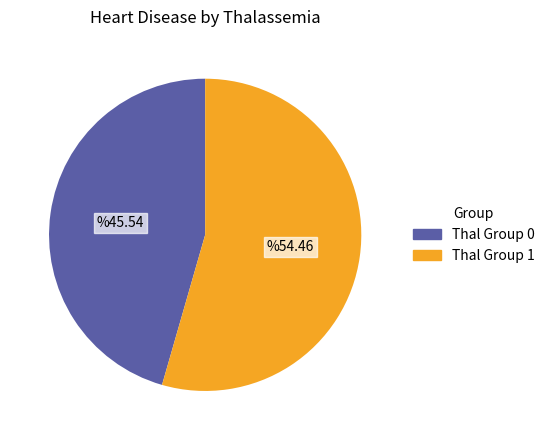

Is Thal Group 1 the majority of the pie?

Yes